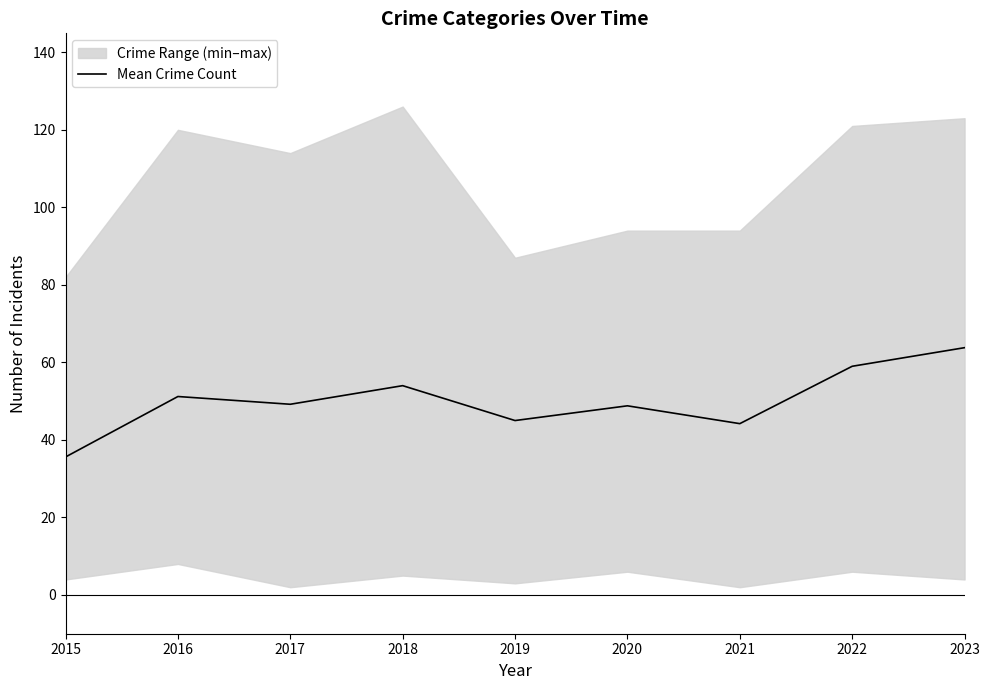

How many interior local valleys (lower than both neighbors) does the data have?

3